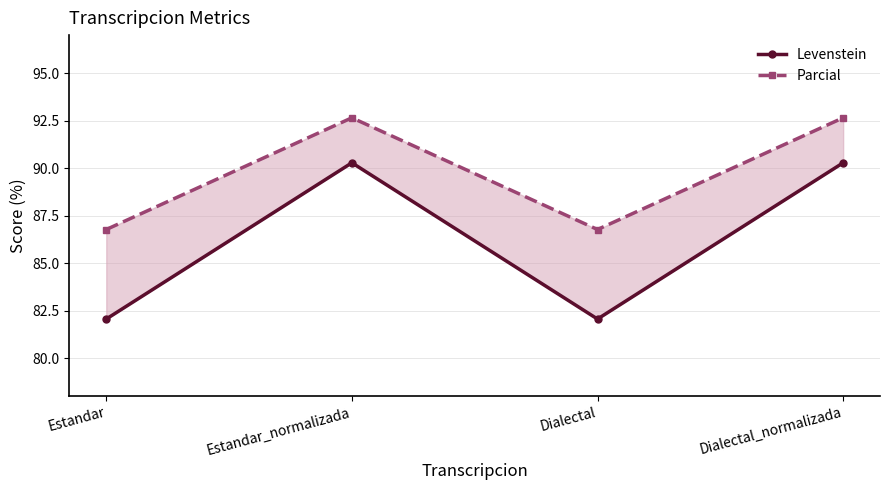

The value of Parcial at Dialectal_normalizada is 64.8. True or false?

False